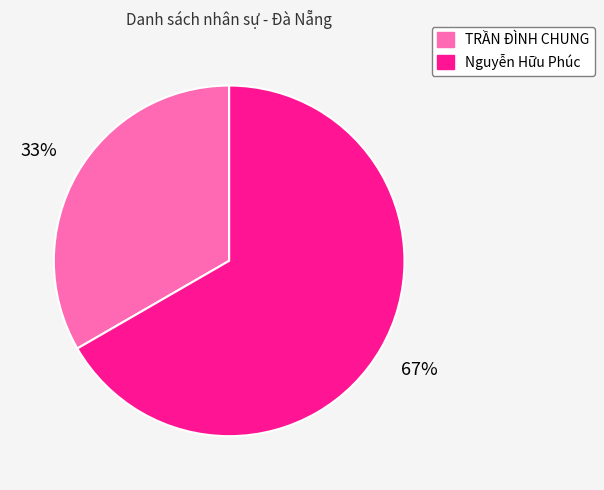

Is the sum of Nguyễn Hữu Phúc and TRẦN ĐÌNH CHUNG greater than half?

Yes